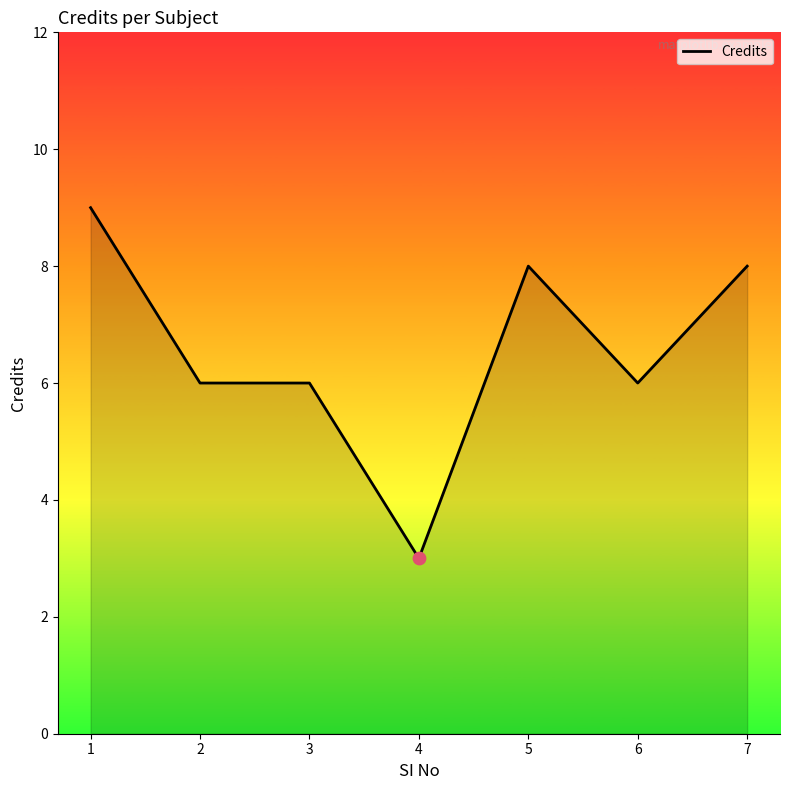

Which has a higher value, 6 or 7?

7